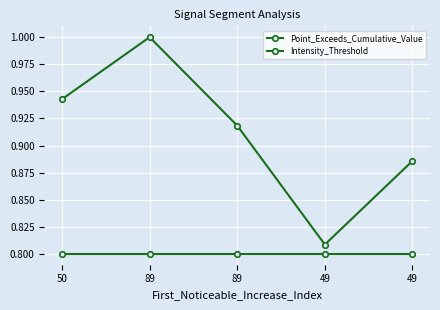

What is the sum of all Point_Exceeds_Cumulative_Value values?

4.6